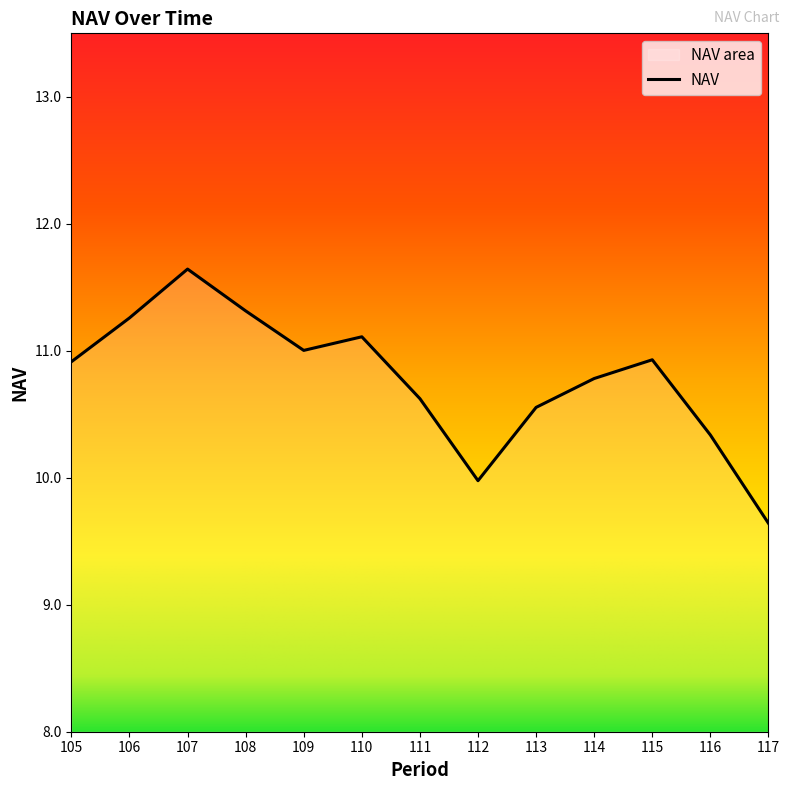

At which category does the chart reach its peak across all series?

107